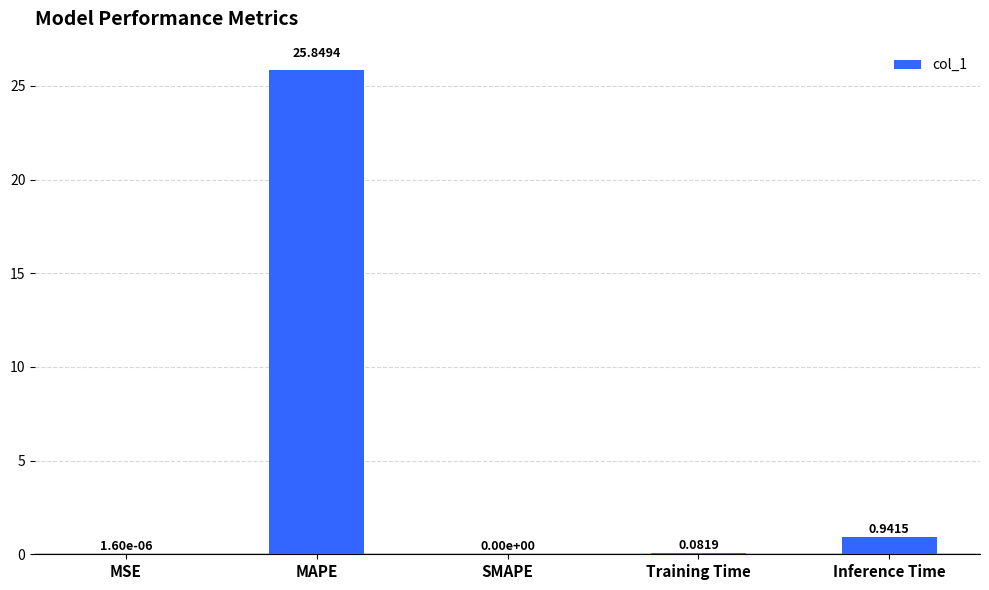

Where is the data nearest to the value 12?

Inference Time